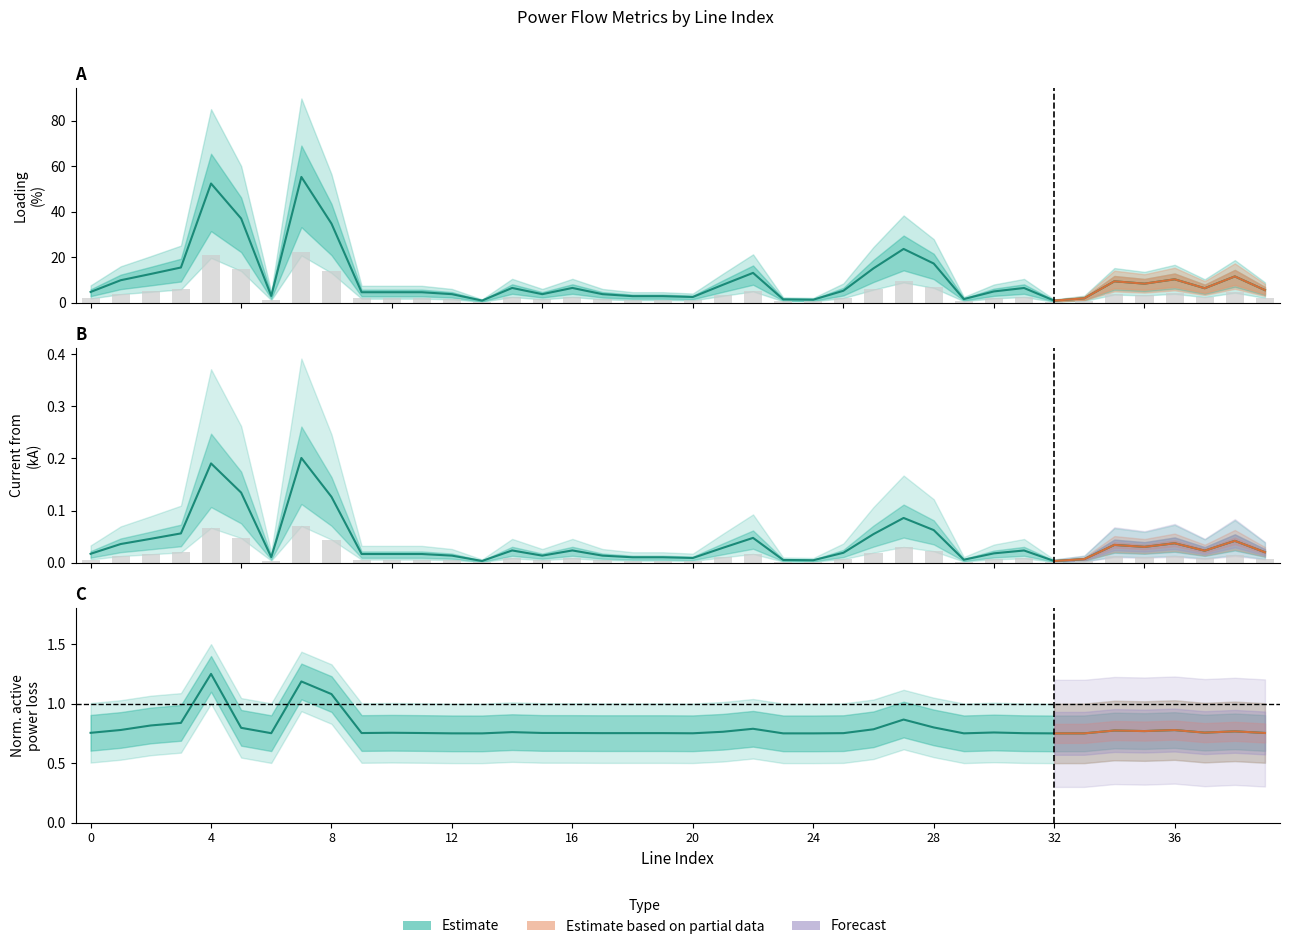

What value does the loading_percent series have at 33?

0.7